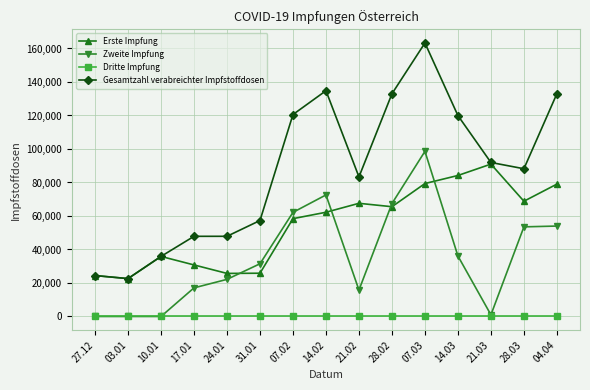

Rank the series at 24.01 from lowest to highest value.

Dritte Impfung, Zweite Impfung, Erste Impfung, Gesamtzahl verabreichter Impfstoffdosen